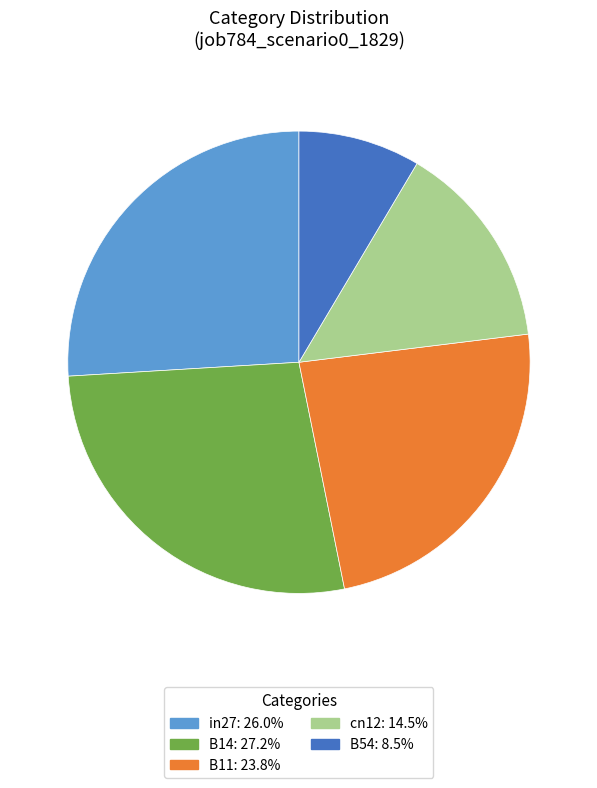

Rank the categories by value from lowest to highest.

B54, cn12, B11, in27, B14